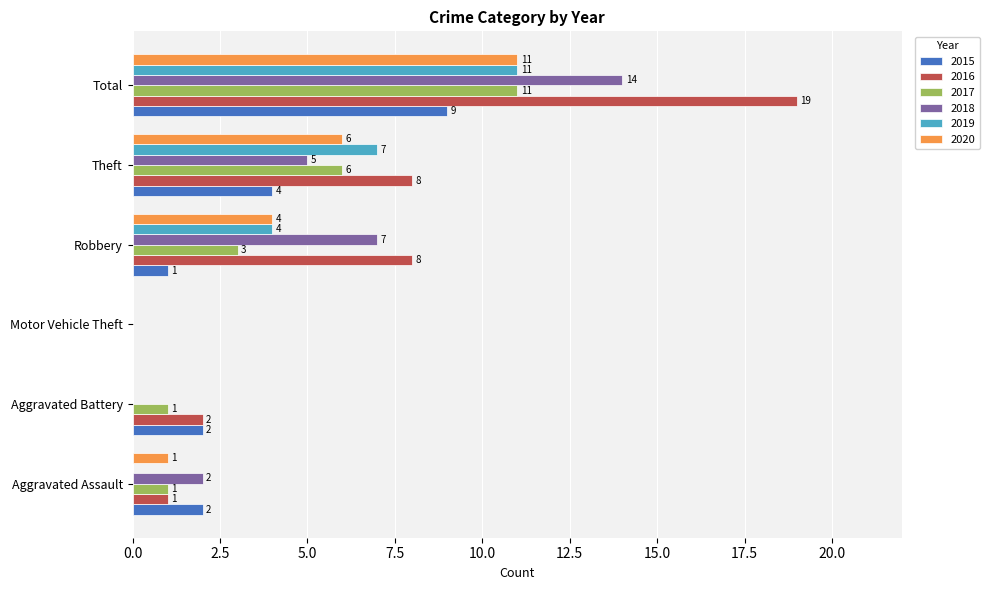

The 2018 series shows 2 at Theft. True or false?

False